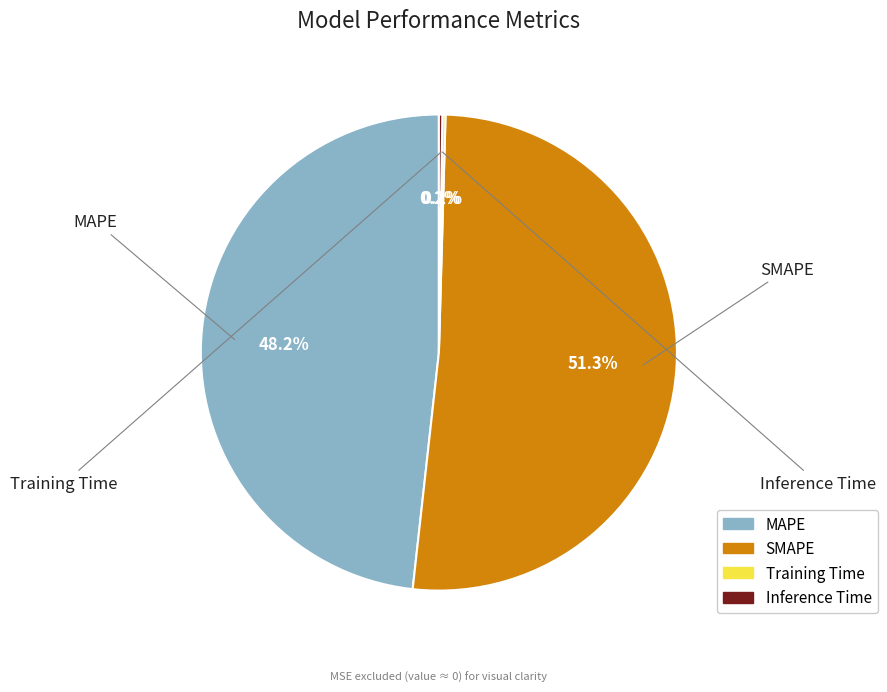

What percentage do SMAPE and MAPE together represent?

99.6%